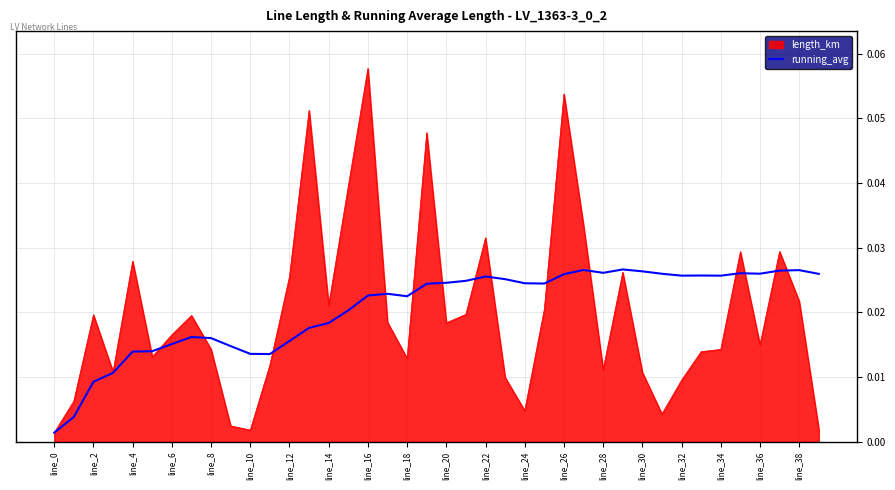

Which series has the widest spread of values?

length_km